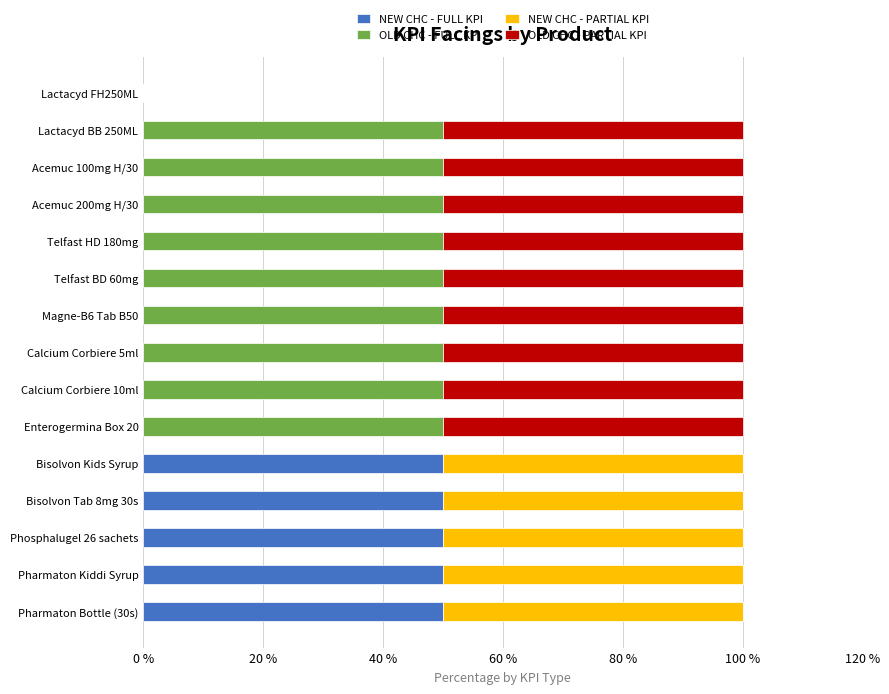

What is the total value across all series at Acemuc 200mg H/30?

100